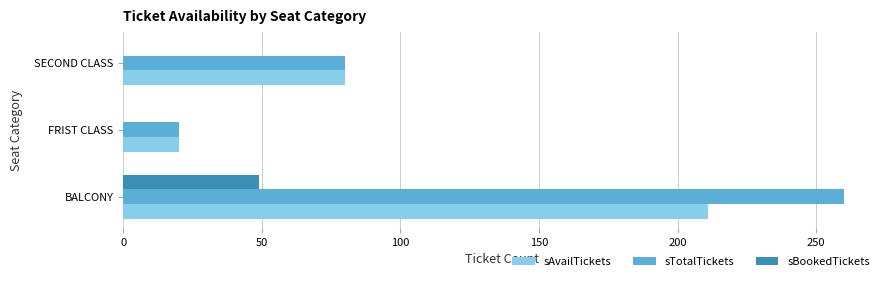

What is the highest value of the sTotalTickets series?

260